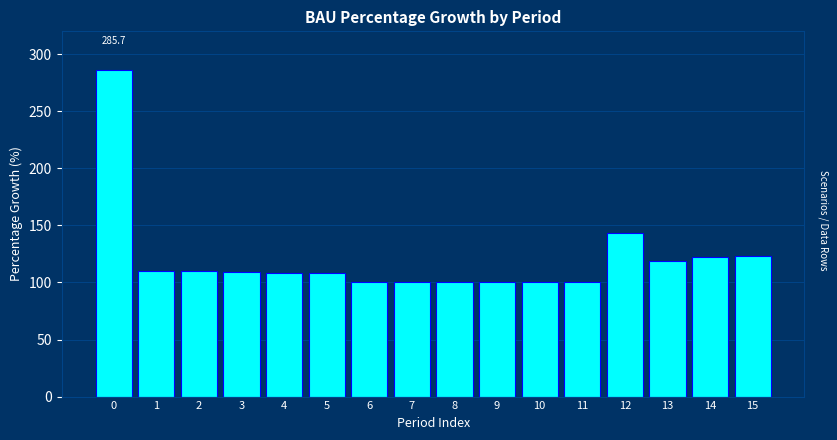

What is the change in value from 5 to 10?

-8.1